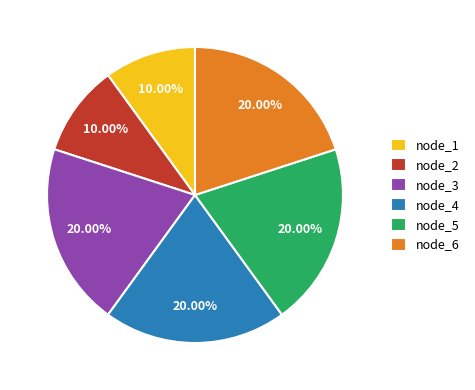

Combined, do node_5 and node_4 account for over 50%?

No